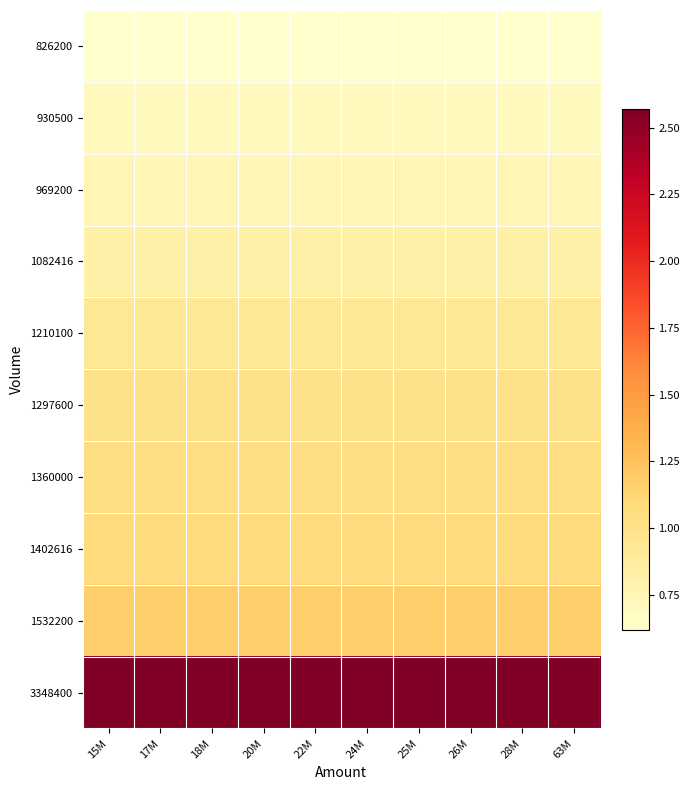

Reading left to right, extract all data points from this chart.

826200: 15M=0.6	17M=0.6	18M=0.6	20M=0.6	22M=0.6	24M=0.6	25M=0.6	26M=0.6	28M=0.6	63M=0.6
930500: 15M=0.7	17M=0.7	18M=0.7	20M=0.7	22M=0.7	24M=0.7	25M=0.7	26M=0.7	28M=0.7	63M=0.7
969200: 15M=0.8	17M=0.8	18M=0.8	20M=0.8	22M=0.8	24M=0.8	25M=0.8	26M=0.8	28M=0.8	63M=0.8
1082416: 15M=0.8	17M=0.8	18M=0.8	20M=0.8	22M=0.8	24M=0.8	25M=0.8	26M=0.8	28M=0.8	63M=0.8
1210100: 15M=0.9	17M=0.9	18M=0.9	20M=0.9	22M=0.9	24M=0.9	25M=0.9	26M=0.9	28M=0.9	63M=0.9
1297600: 15M=1.0	17M=1.0	18M=1.0	20M=1.0	22M=1.0	24M=1.0	25M=1.0	26M=1.0	28M=1.0	63M=1.0
1360000: 15M=1.0	17M=1.0	18M=1.0	20M=1.0	22M=1.0	24M=1.0	25M=1.0	26M=1.0	28M=1.0	63M=1.0
1402616: 15M=1.1	17M=1.1	18M=1.1	20M=1.1	22M=1.1	24M=1.1	25M=1.1	26M=1.1	28M=1.1	63M=1.1
1532200: 15M=1.2	17M=1.2	18M=1.2	20M=1.2	22M=1.2	24M=1.2	25M=1.2	26M=1.2	28M=1.2	63M=1.2
3348400: 15M=2.6	17M=2.6	18M=2.6	20M=2.6	22M=2.6	24M=2.6	25M=2.6	26M=2.6	28M=2.6	63M=2.6